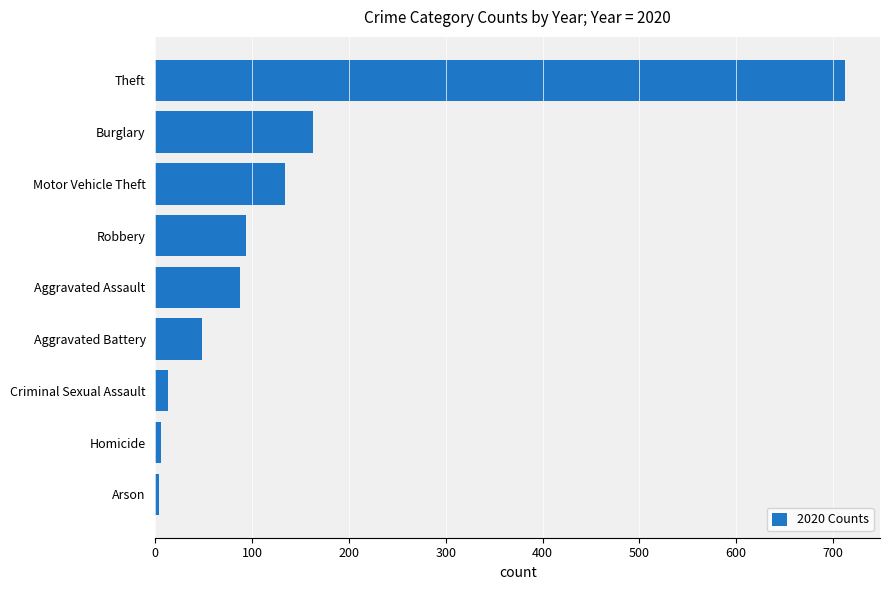

How many bars are there in total?

9